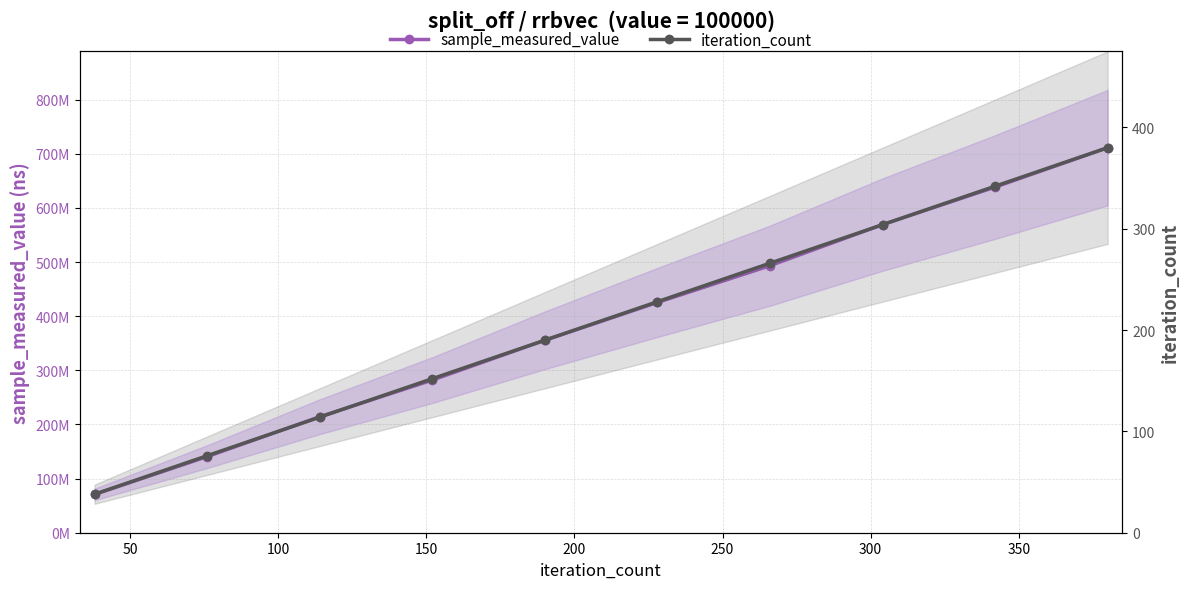

What are all the series names shown in the legend?

sample_measured_value, iteration_count